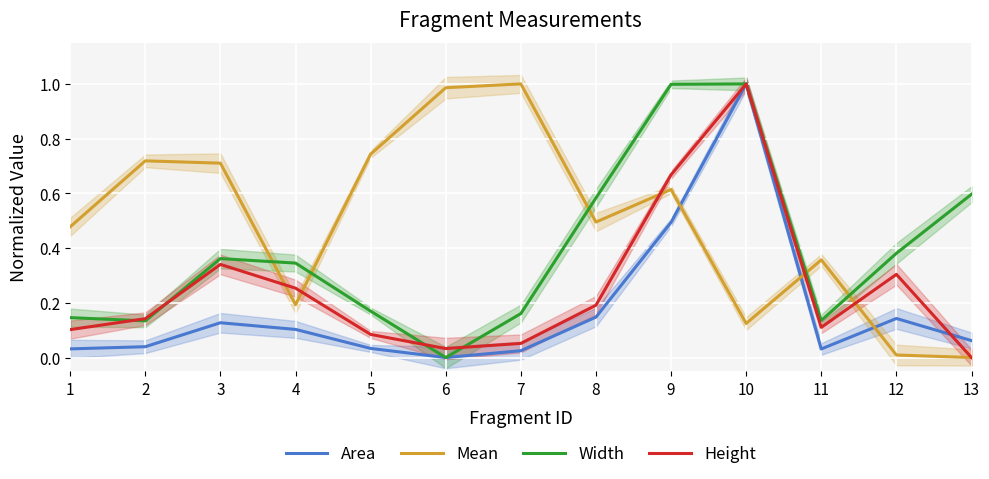

At which category does Width reach its first local valley?

2